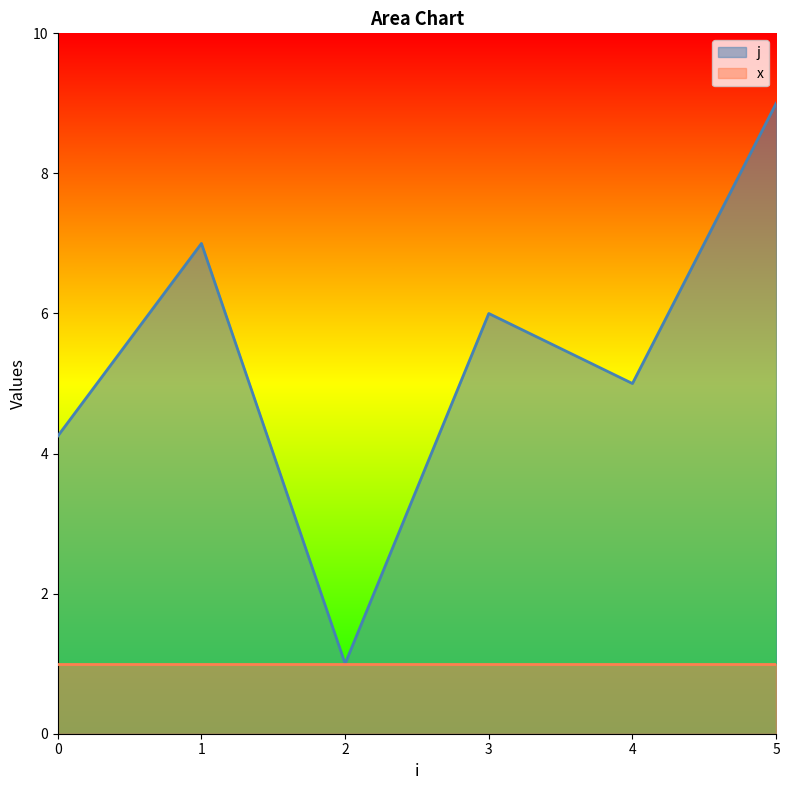

Which series has the largest range (max minus min)?

j